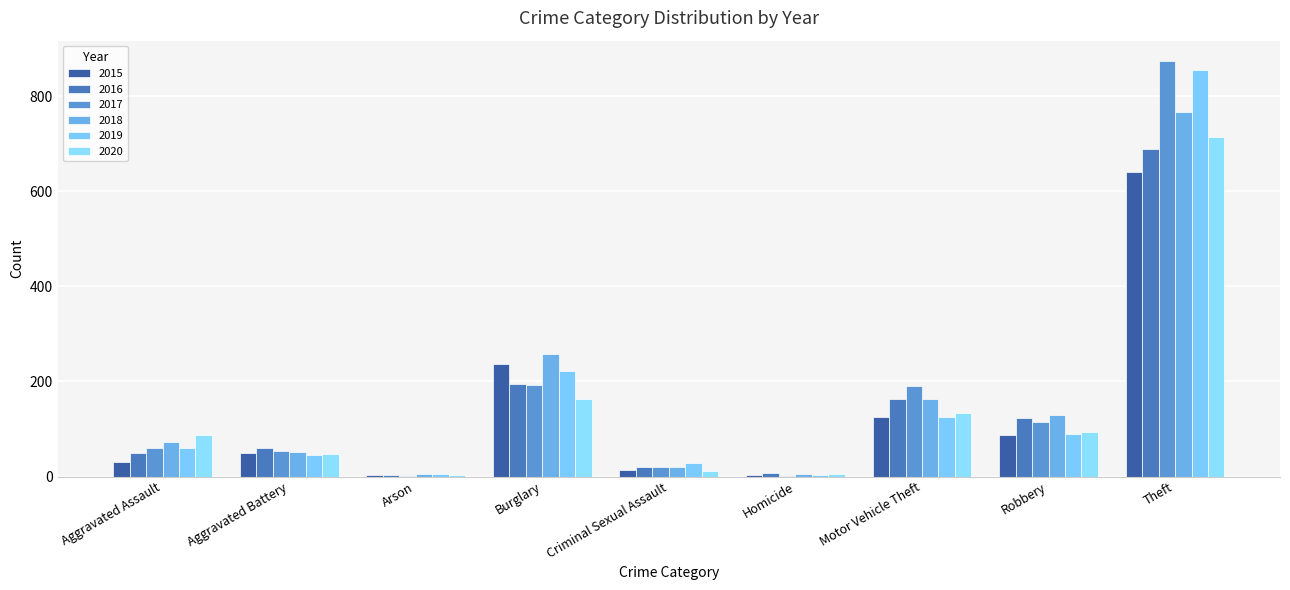

What is the label of the 8th bar from the left?

Robbery